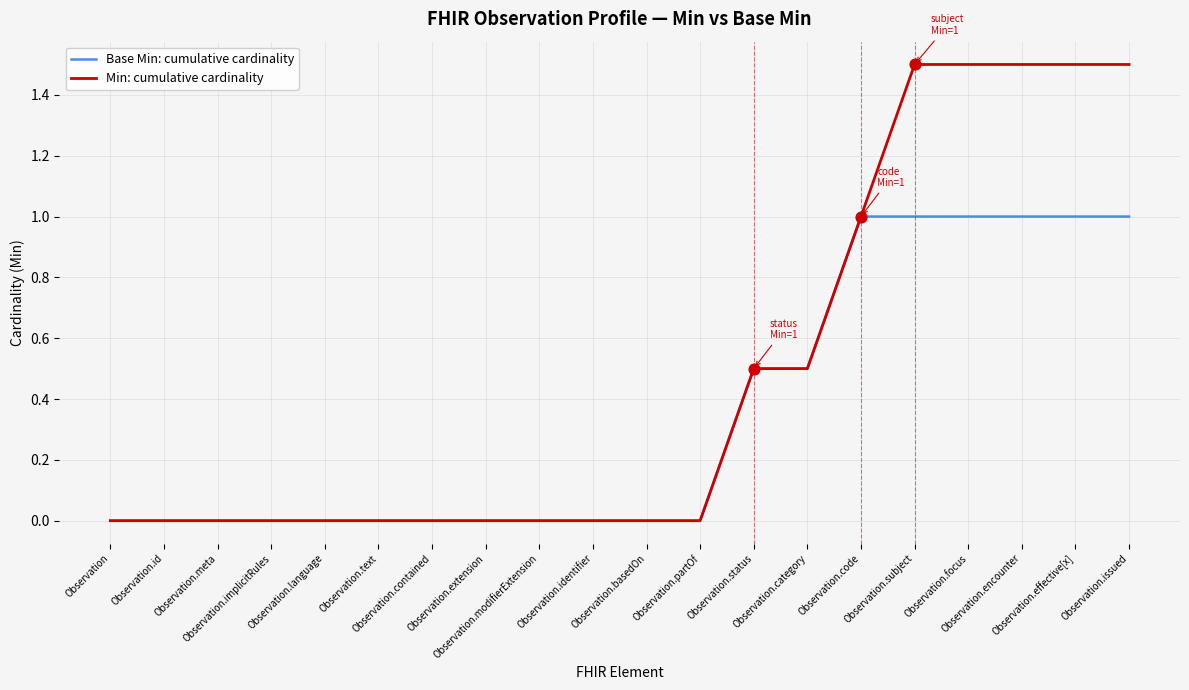

Which series has the largest range (max minus min)?

Min: cumulative cardinality